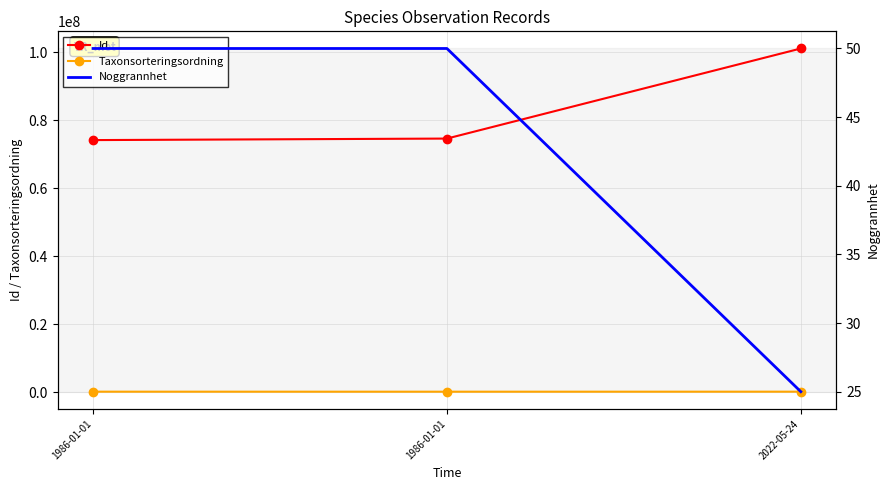

What is the difference between the second highest and minimum values in the Noggrannhet series?

25